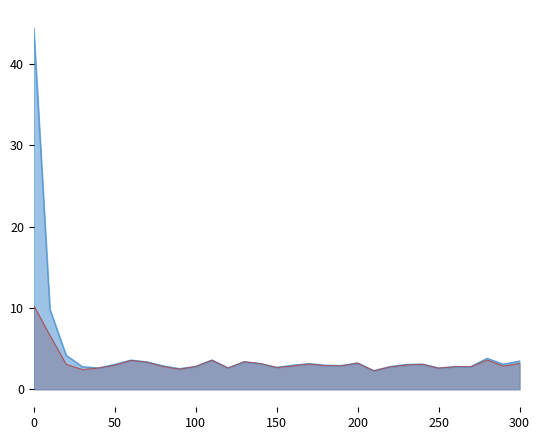

What is the average value of the res_ortho_norm series?

3.3